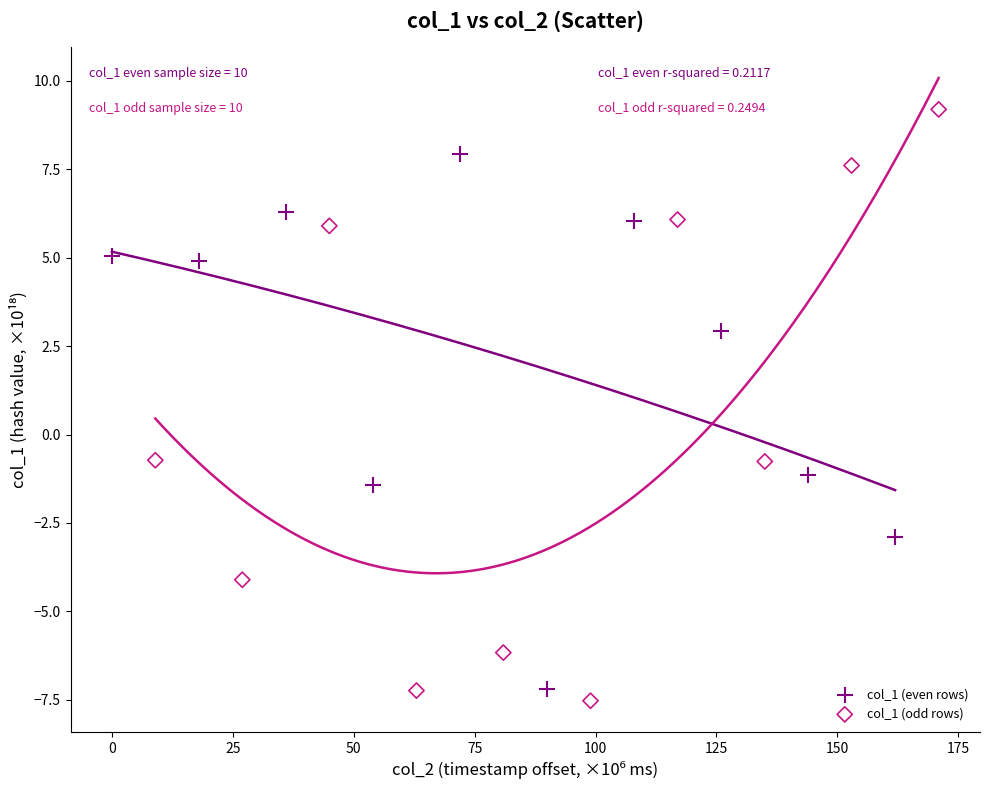

Which series contains the highest Y value?

col_1 (odd rows)